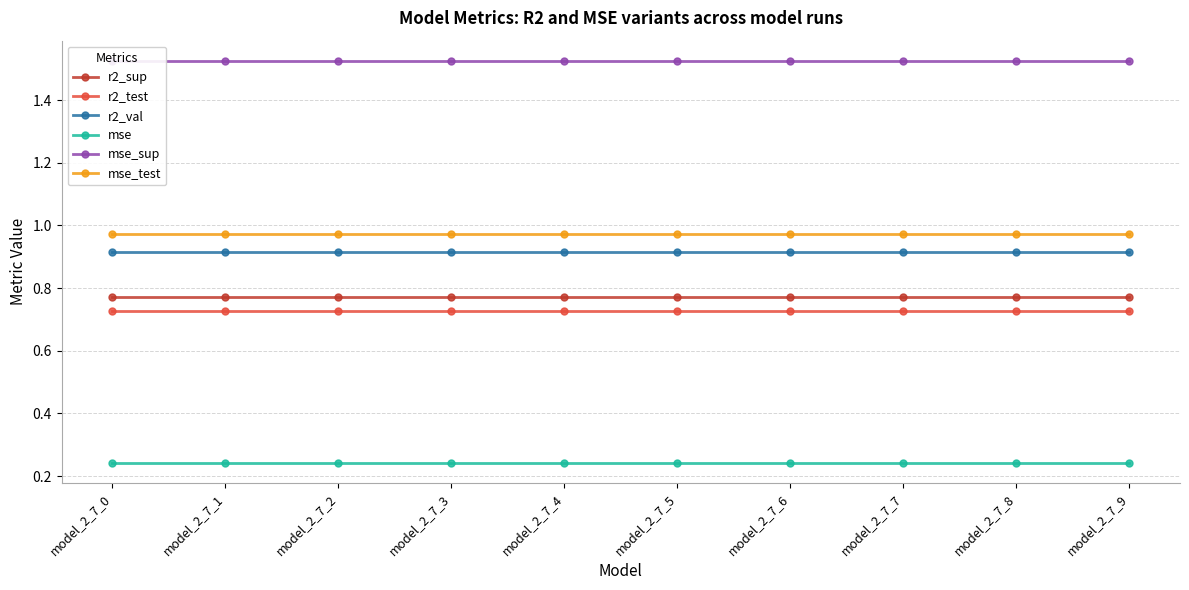

Reading left to right, what are all the values shown in this chart?

r2_sup: model_2_7_0=0.8	model_2_7_1=0.8	model_2_7_2=0.8	model_2_7_3=0.8	model_2_7_4=0.8	model_2_7_5=0.8	model_2_7_6=0.8	model_2_7_7=0.8	model_2_7_8=0.8	model_2_7_9=0.8
r2_test: model_2_7_0=0.7	model_2_7_1=0.7	model_2_7_2=0.7	model_2_7_3=0.7	model_2_7_4=0.7	model_2_7_5=0.7	model_2_7_6=0.7	model_2_7_7=0.7	model_2_7_8=0.7	model_2_7_9=0.7
r2_val: model_2_7_0=0.9	model_2_7_1=0.9	model_2_7_2=0.9	model_2_7_3=0.9	model_2_7_4=0.9	model_2_7_5=0.9	model_2_7_6=0.9	model_2_7_7=0.9	model_2_7_8=0.9	model_2_7_9=0.9
mse: model_2_7_0=0.2	model_2_7_1=0.2	model_2_7_2=0.2	model_2_7_3=0.2	model_2_7_4=0.2	model_2_7_5=0.2	model_2_7_6=0.2	model_2_7_7=0.2	model_2_7_8=0.2	model_2_7_9=0.2
mse_sup: model_2_7_0=1.5	model_2_7_1=1.5	model_2_7_2=1.5	model_2_7_3=1.5	model_2_7_4=1.5	model_2_7_5=1.5	model_2_7_6=1.5	model_2_7_7=1.5	model_2_7_8=1.5	model_2_7_9=1.5
mse_test: model_2_7_0=1.0	model_2_7_1=1.0	model_2_7_2=1.0	model_2_7_3=1.0	model_2_7_4=1.0	model_2_7_5=1.0	model_2_7_6=1.0	model_2_7_7=1.0	model_2_7_8=1.0	model_2_7_9=1.0